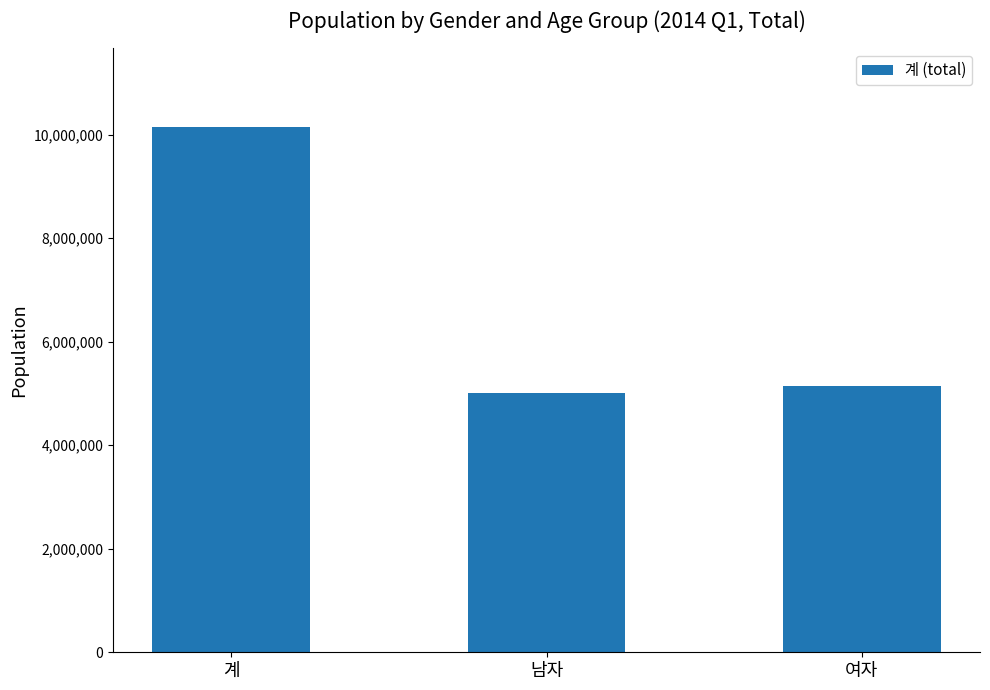

Where is the data nearest to the value 7573220?

여자